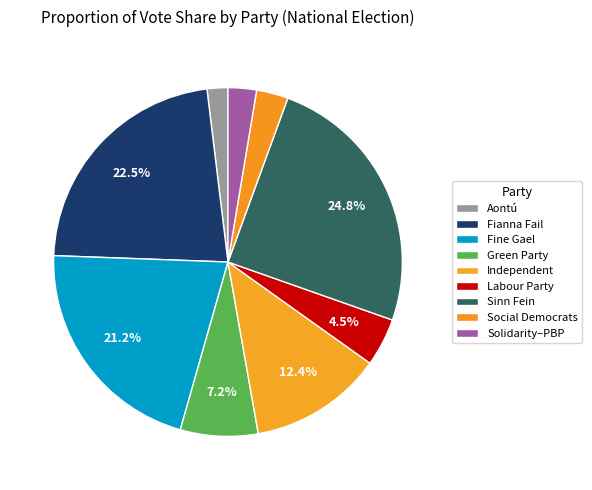

Count the number of slices in the pie.

9